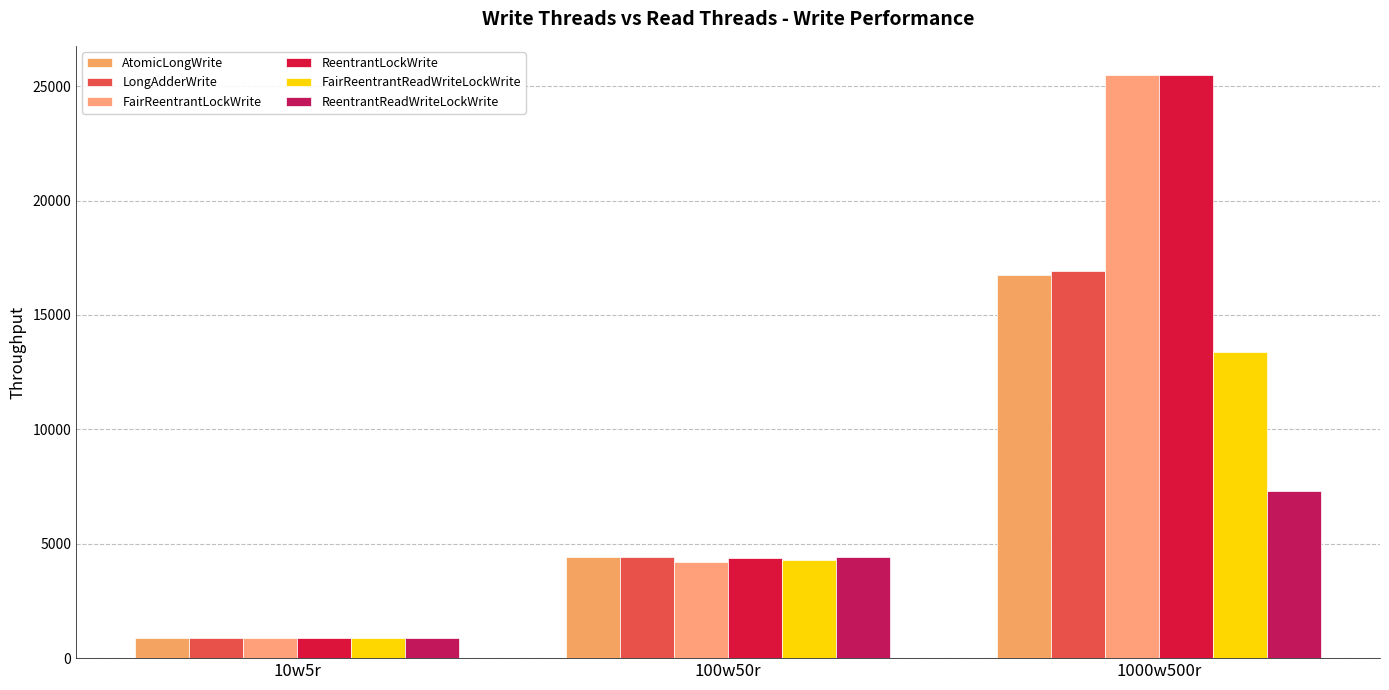

Which series has the widest spread of values?

ReentrantLockWrite